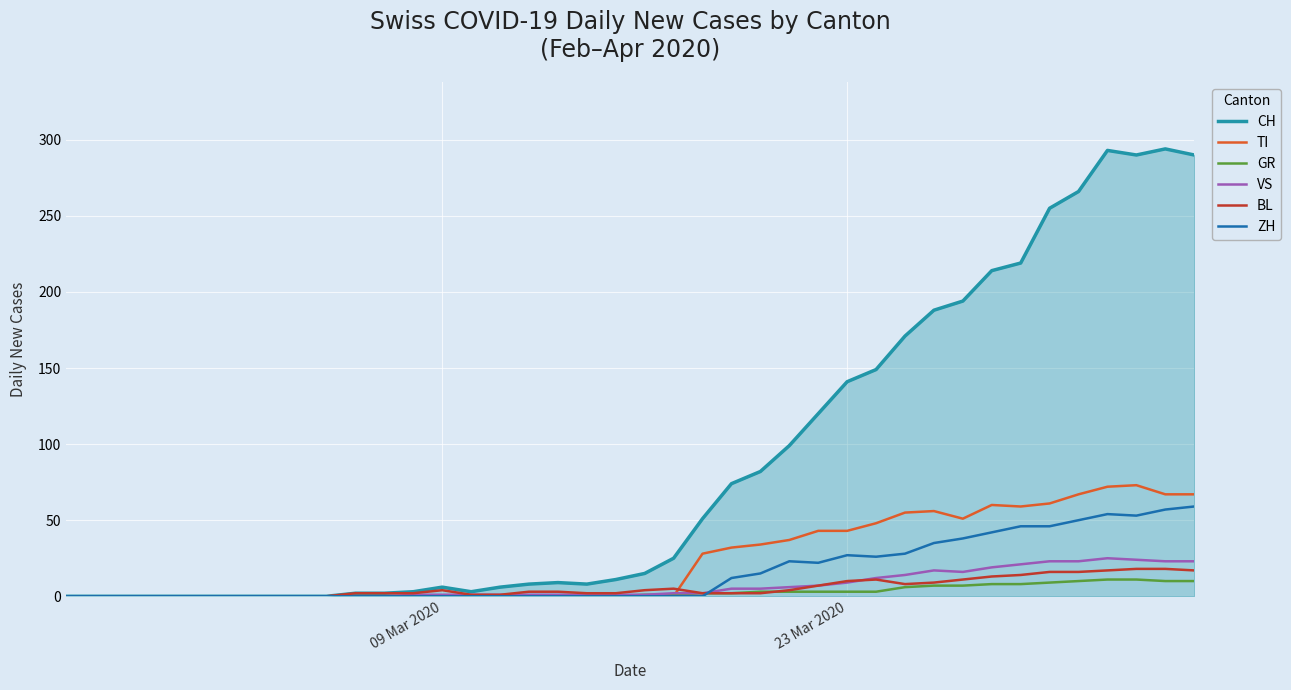

Which series has the largest total across all categories?

CH